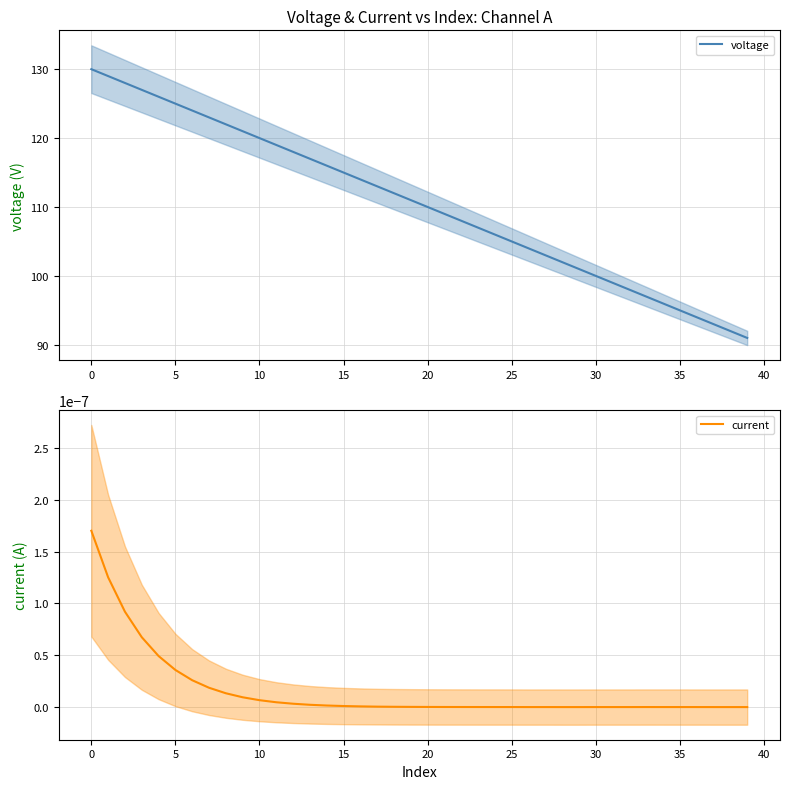

What is the sum of all voltage values?

4420.0